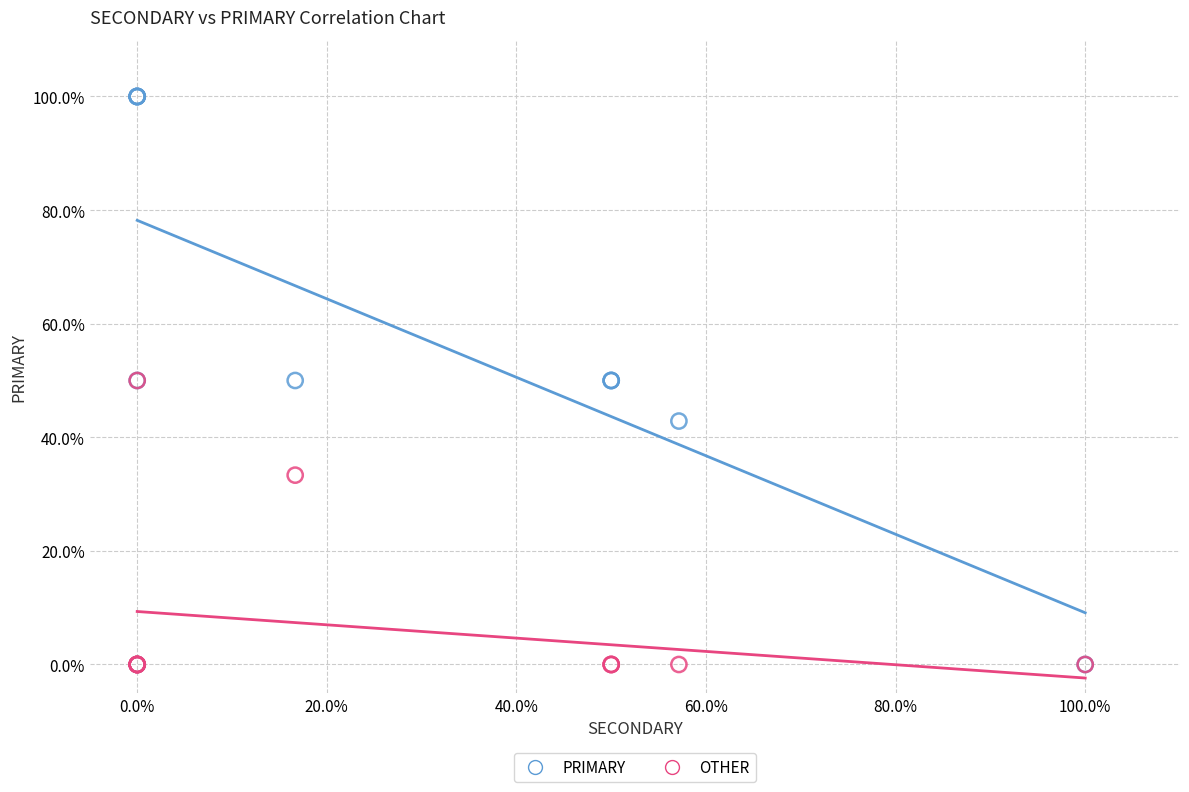

What are all the series names shown in the legend?

PRIMARY, OTHER